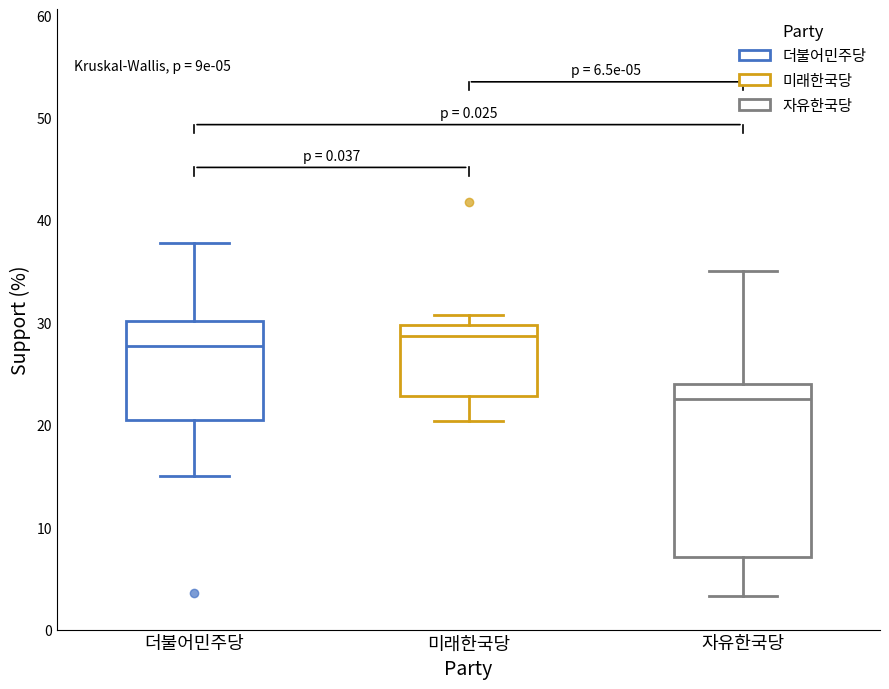

Which box is the tallest, from its lower edge to its upper edge?

자유한국당